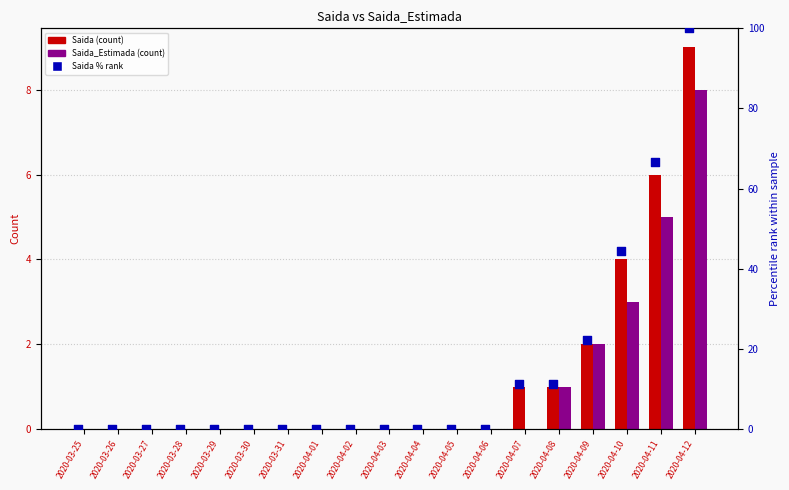

Which series contains the highest Y value?

Saida % rank